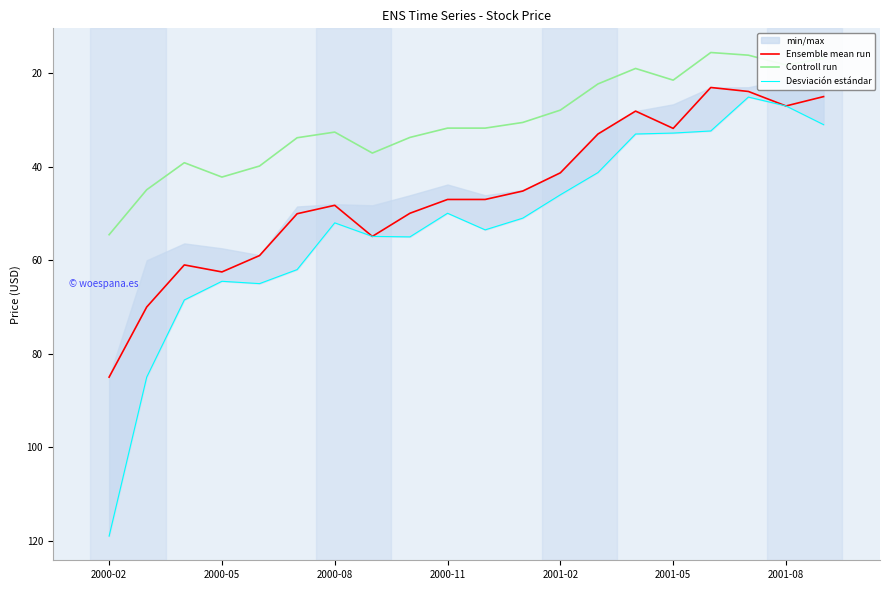

Between 14 and 7, which is larger?

7